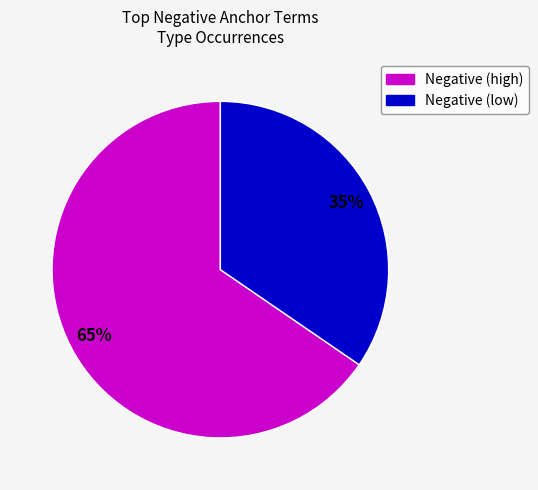

To the nearest percent, what is the average slice percentage?

50%